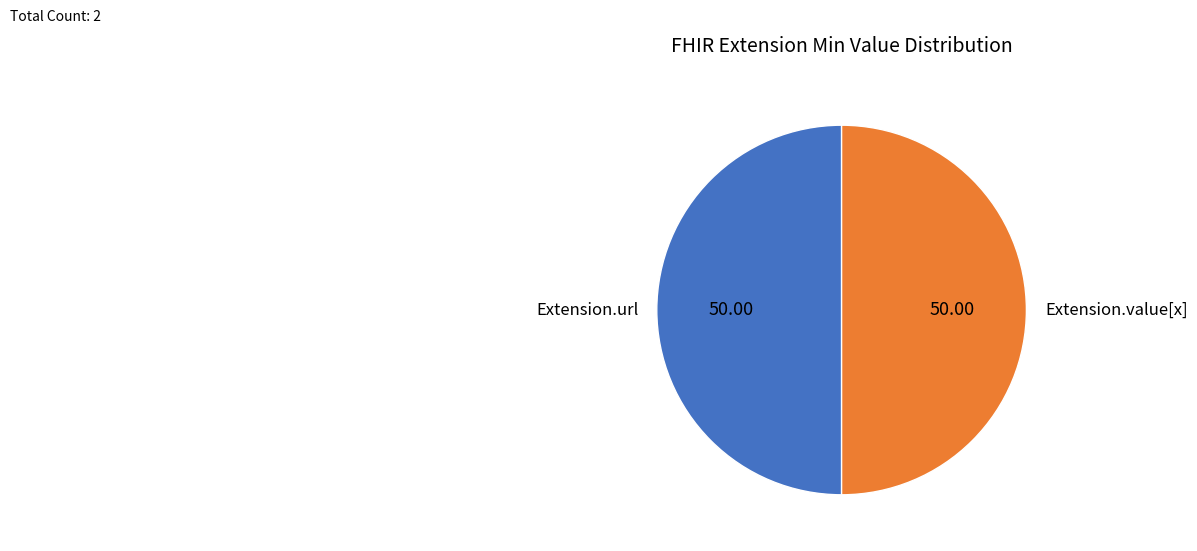

Count the number of slices in the pie.

2